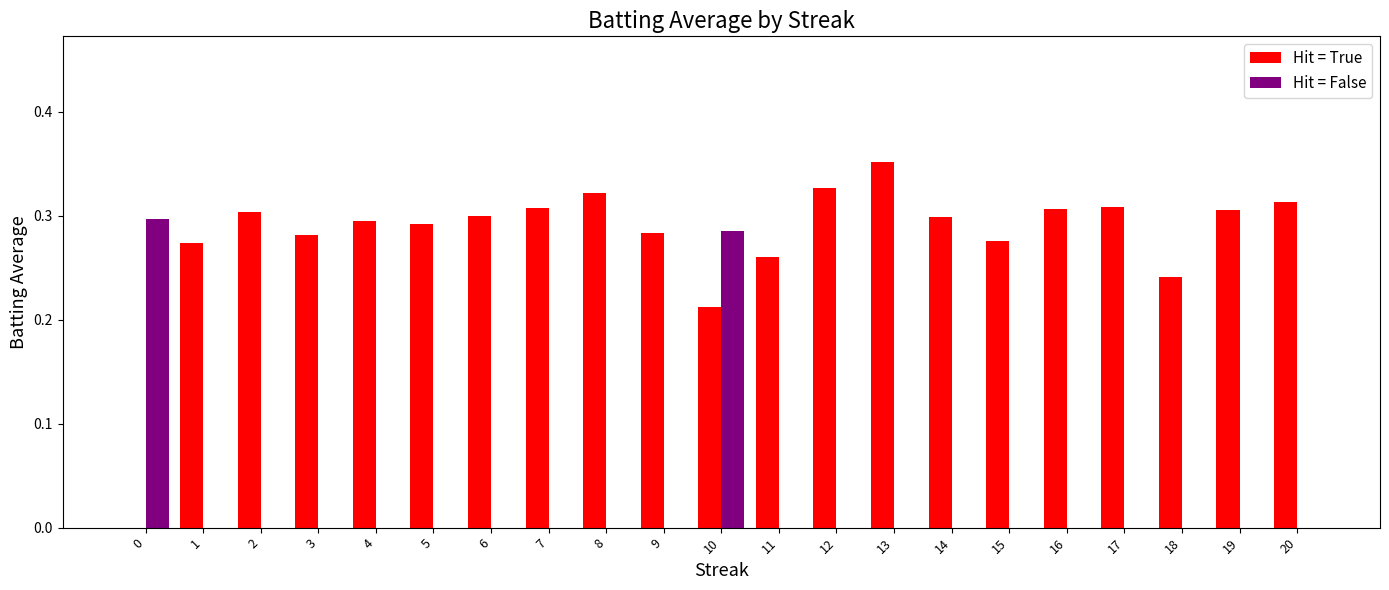

Which category has the highest value in the Hit = True series?

13